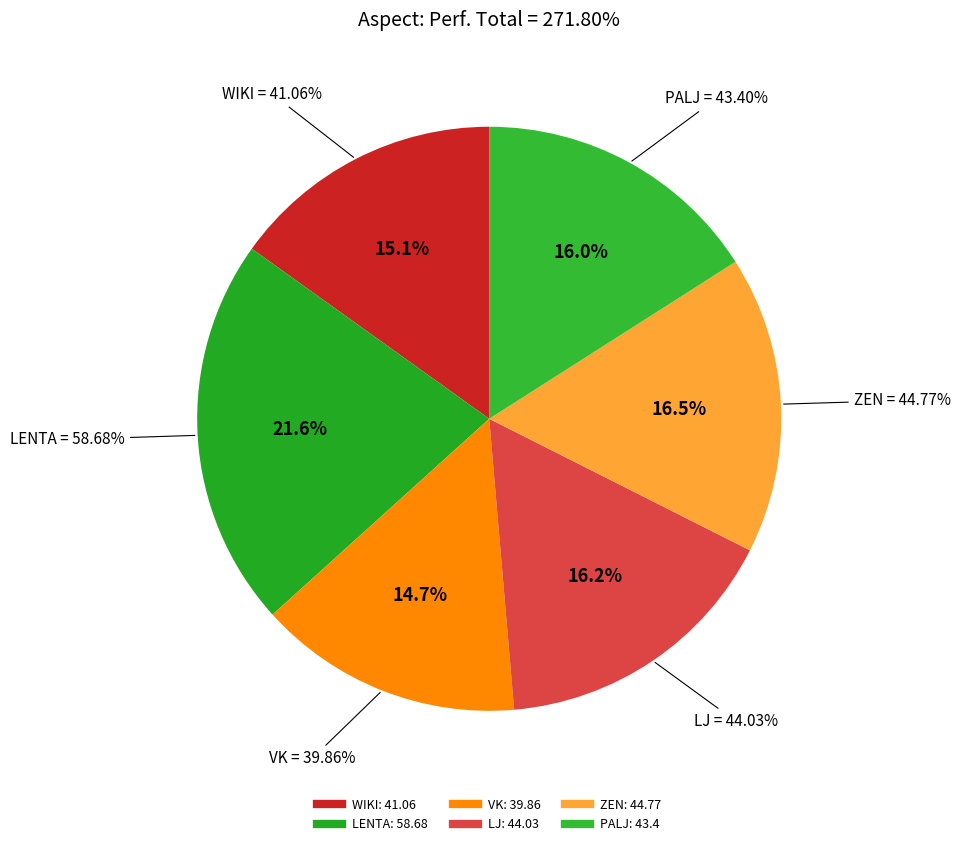

Is there a majority slice in this chart?

No